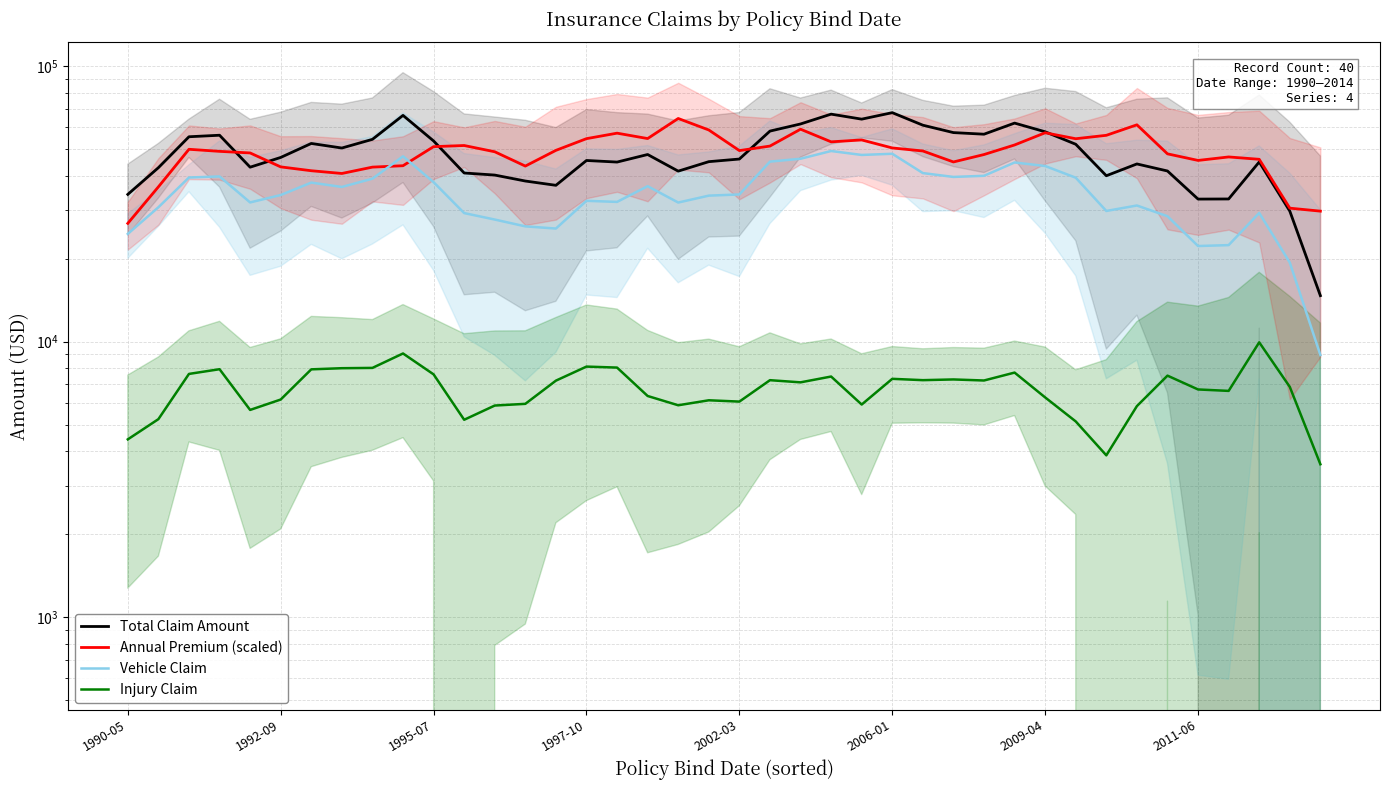

At which category is the sum across all series the highest?

23